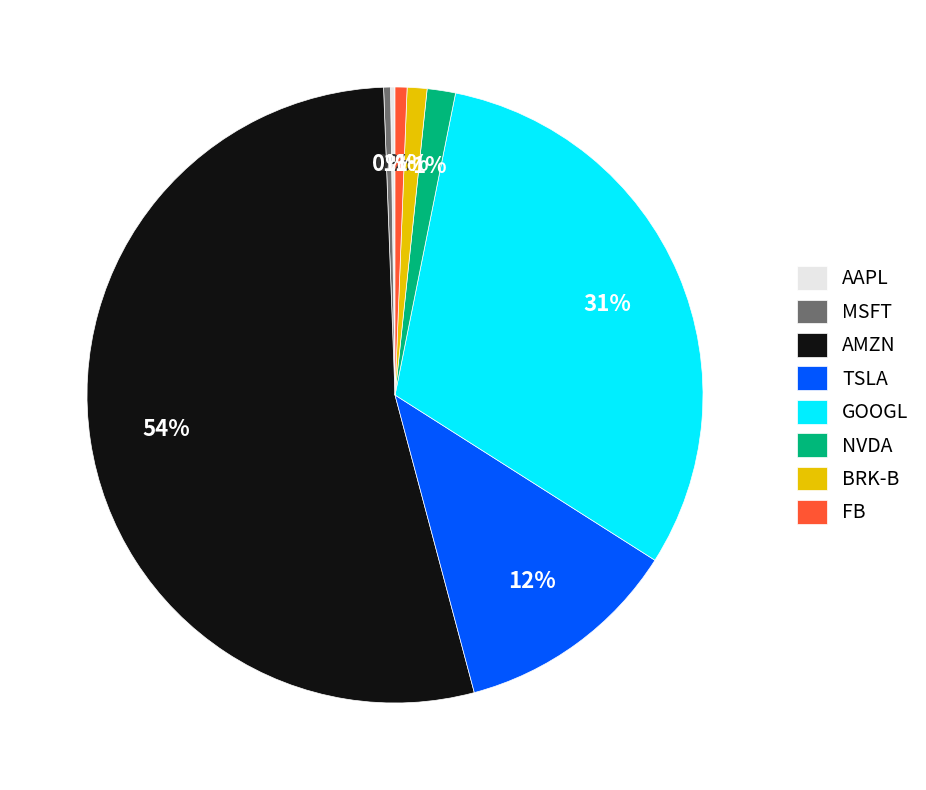

Is it true that GOOGL is 31% of the pie?

True